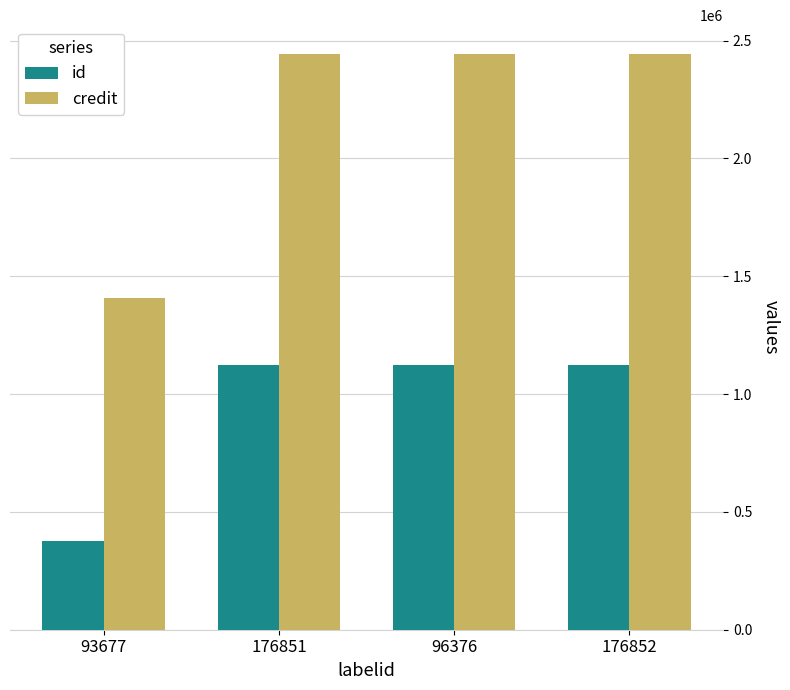

Which series has the largest total across all categories?

credit